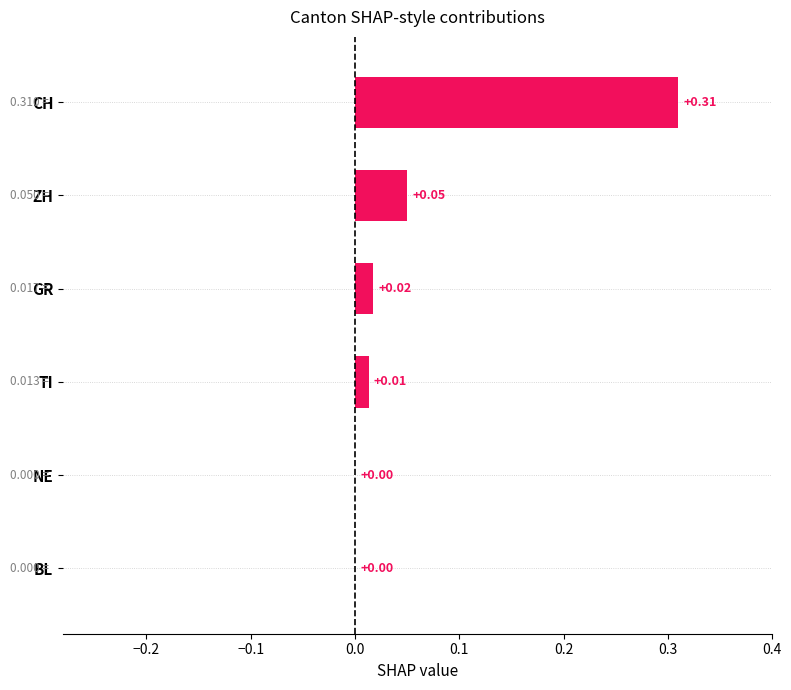

How many series are shown in this chart?

1